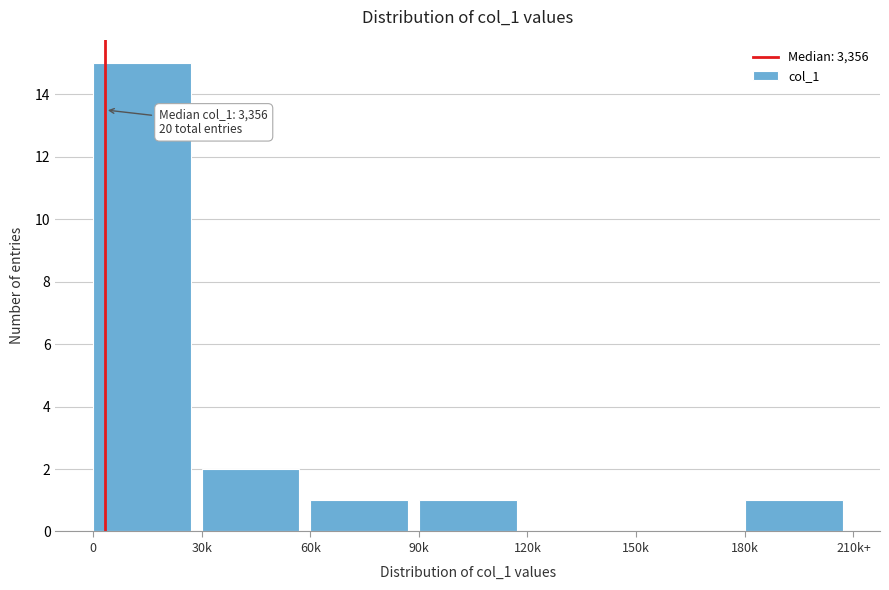

Reading right to left, what are all the values shown in this chart?

180k=1	150k=0	120k=0	90k=1	60k=1	30k=2	0=15